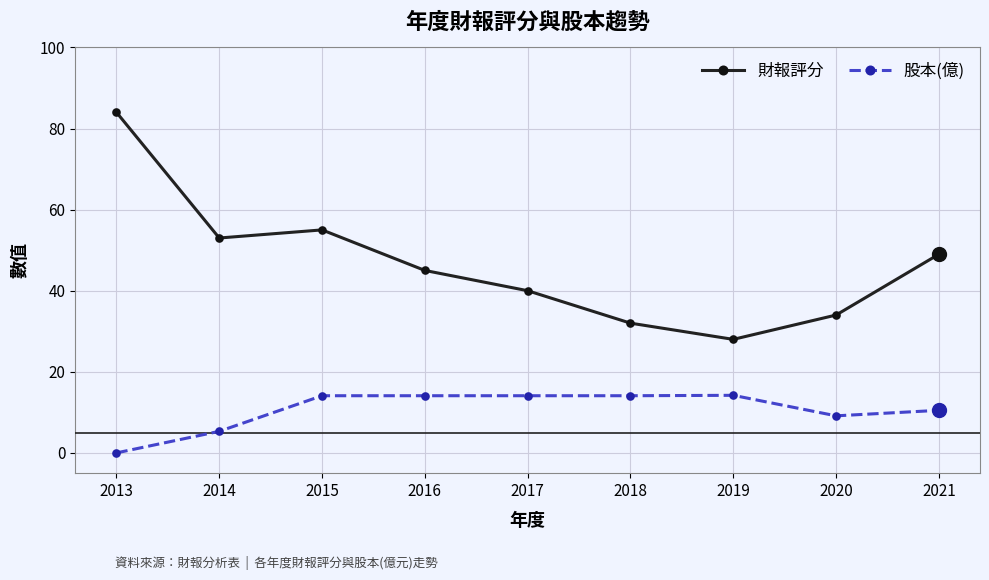

What is the maximum value shown in the chart?

84.0